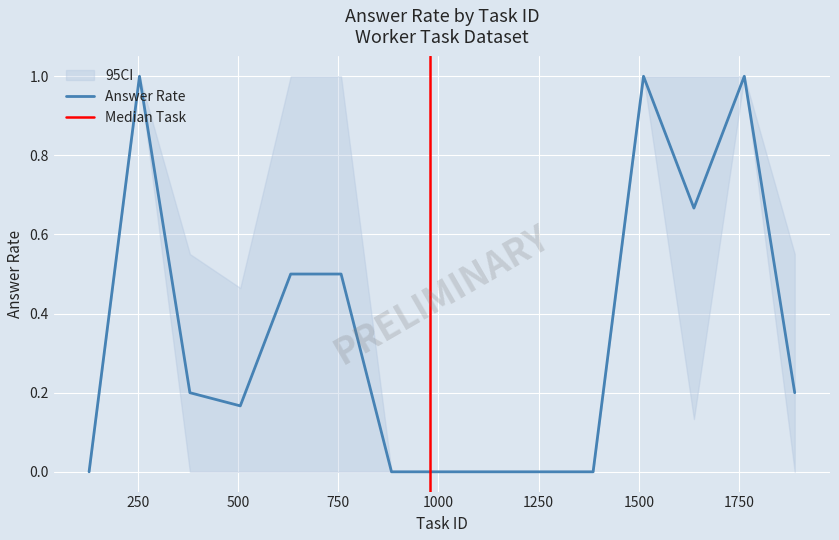

List the series in order of their peak value, highest first.

CI_upper, Answer Rate, CI_lower